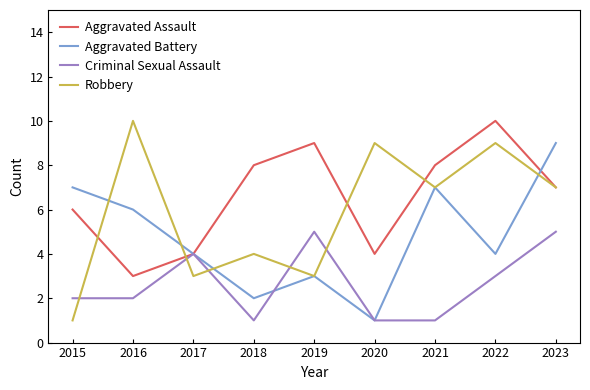

Reading right to left, what are all the values shown in this chart?

Aggravated Assault: 2023=7	2022=10	2021=8	2020=4	2019=9	2018=8	2017=4	2016=3	2015=6
Aggravated Battery: 2023=9	2022=4	2021=7	2020=1	2019=3	2018=2	2017=4	2016=6	2015=7
Criminal Sexual Assault: 2023=5	2022=3	2021=1	2020=1	2019=5	2018=1	2017=4	2016=2	2015=2
Robbery: 2023=7	2022=9	2021=7	2020=9	2019=3	2018=4	2017=3	2016=10	2015=1